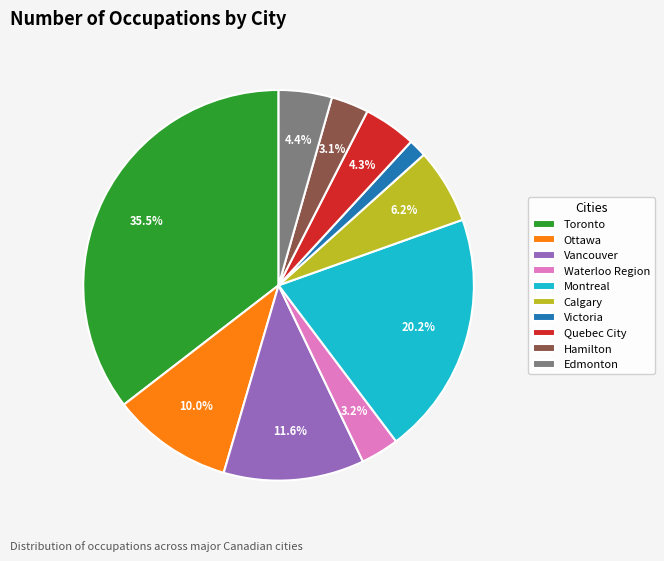

Which has a higher value, Quebec City or Waterloo Region?

Quebec City